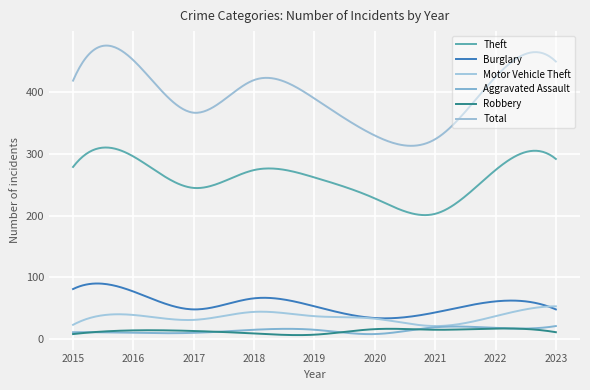

How many categories are shown in the chart?

300